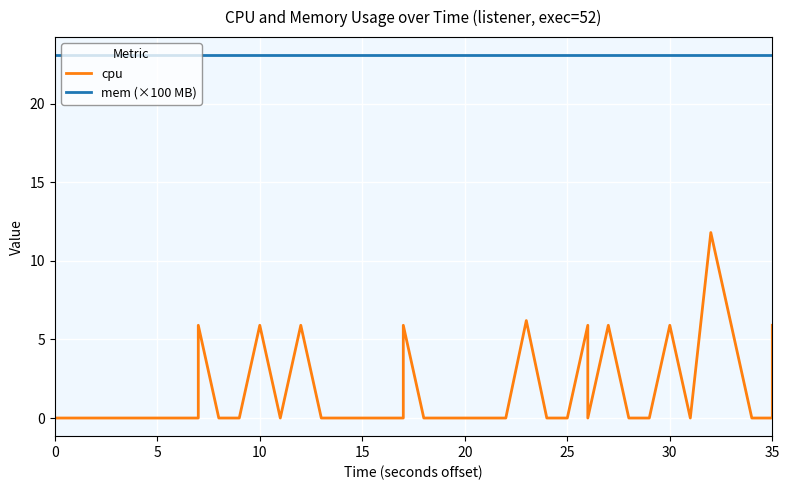

Is the value of cpu at 33 greater than the value of mem (×100 MB) at 20?

No